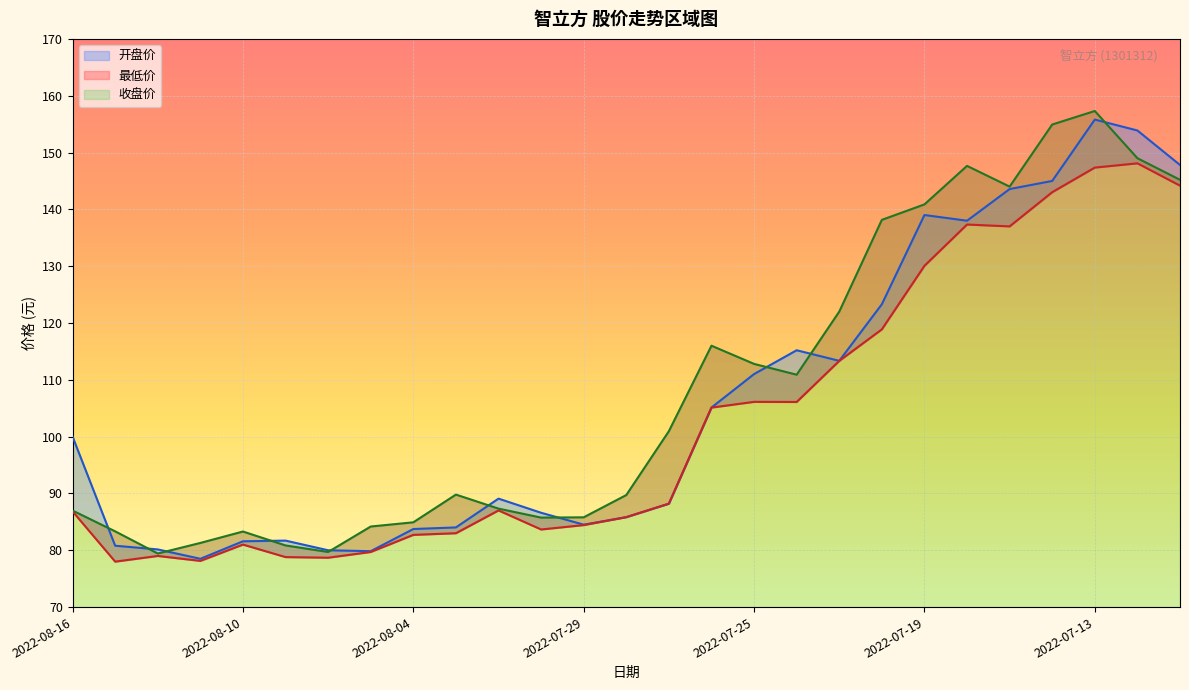

At which label does 最低价 reach its minimum?

2022-08-15